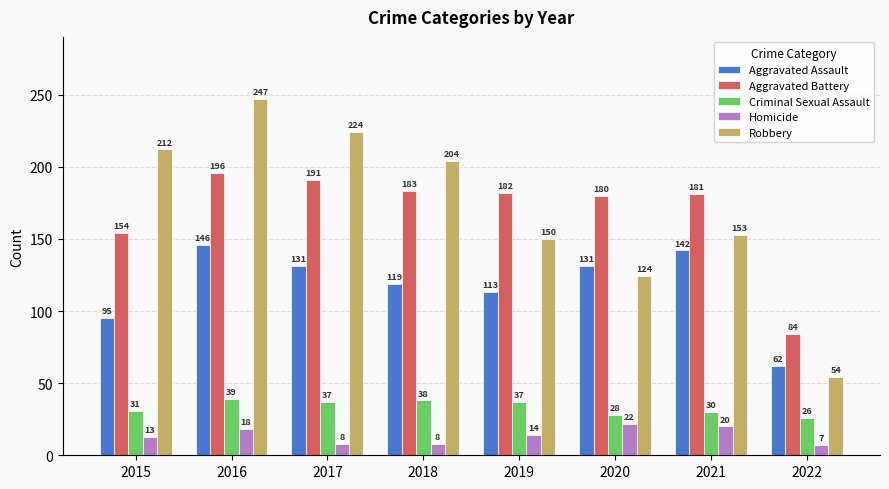

How many data points in Aggravated Assault are less than 131?

4